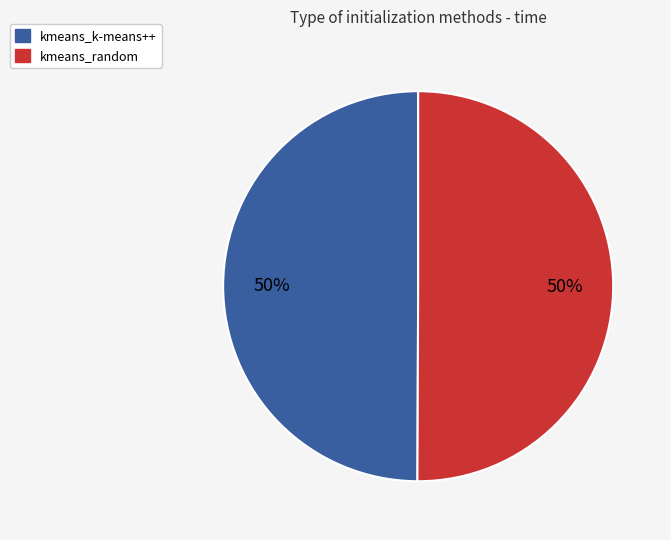

To the nearest percent, what is the combined percentage of kmeans_k-means++ and kmeans_random?

100%